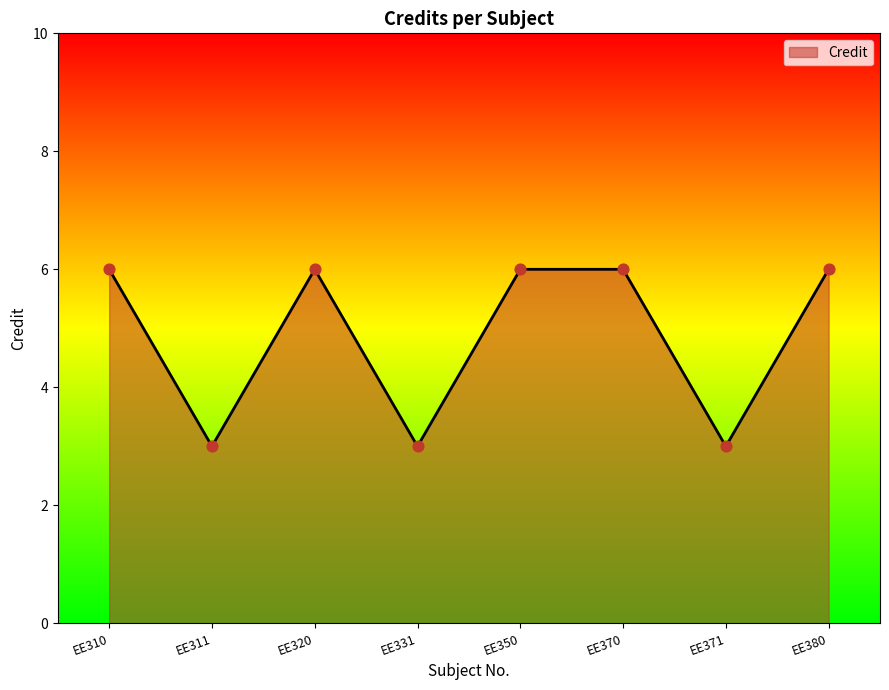

Approximately how many times larger is the value at EE371 compared to EE370?

0.5